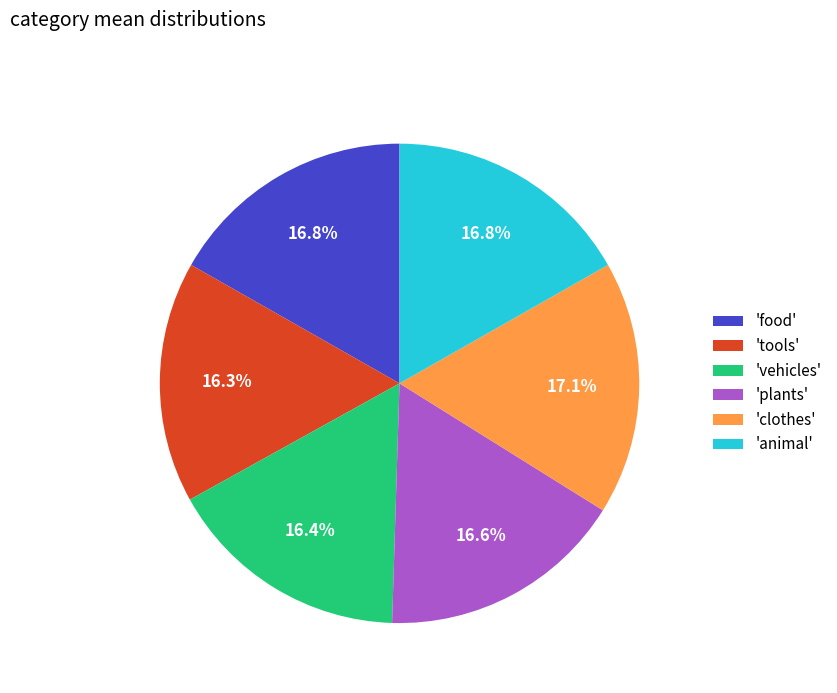

What percentage is NOT represented by 'plants'?

83.4%